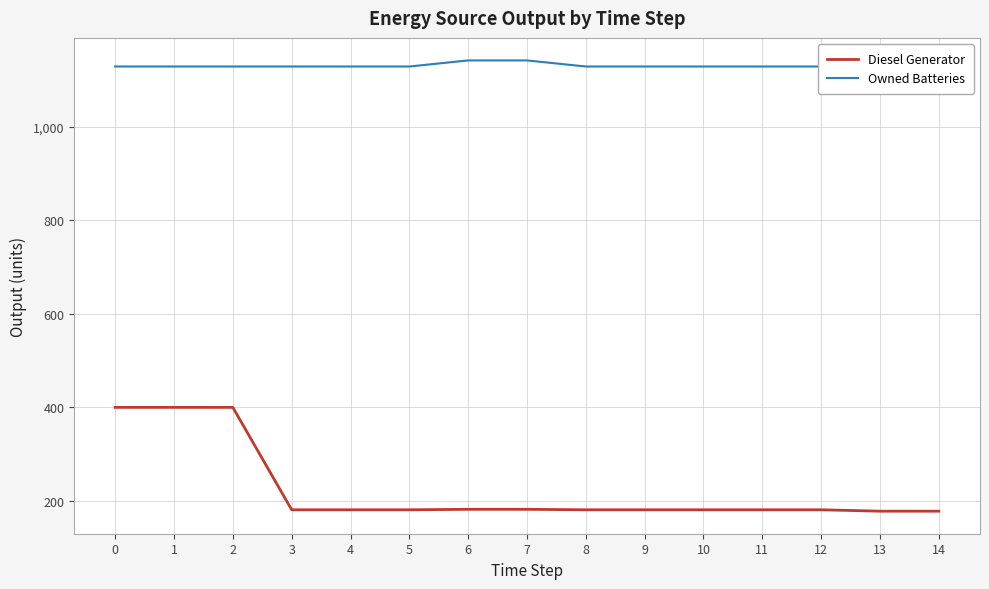

Reading left to right, extract all data points from this chart.

Diesel Generator: 400	400	400	181	181	181	182	182	181	181	181	181	181	178	178
Owned Batteries: 1129	1129	1129	1129	1129	1129	1142	1142	1129	1129	1129	1129	1129	1129	1117